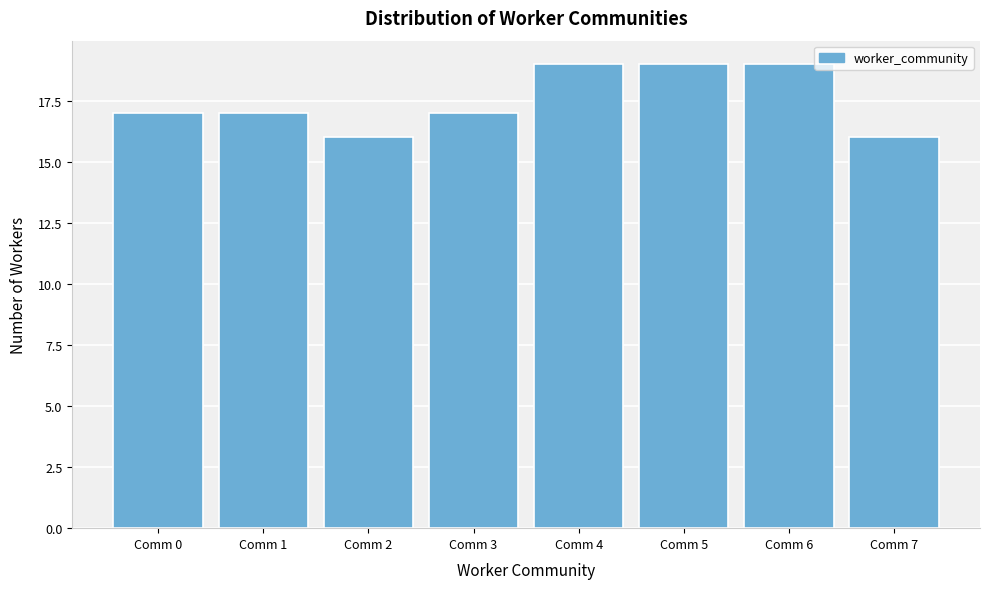

Reading right to left, transcribe all the data shown in this chart.

16	19	19	19	17	16	17	17